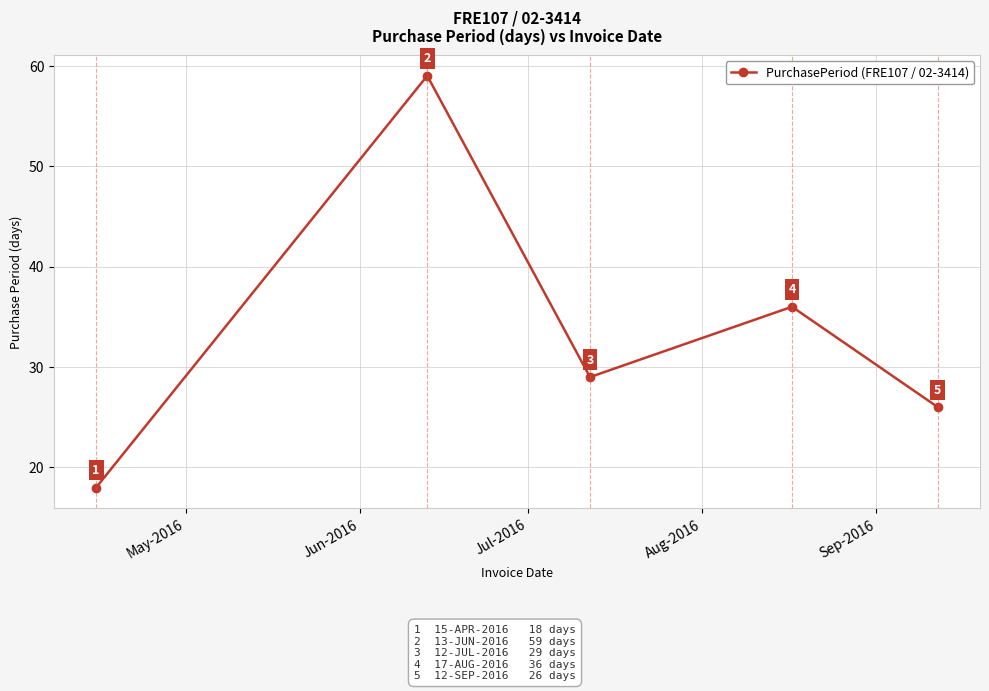

How many distinct data groups are displayed?

1